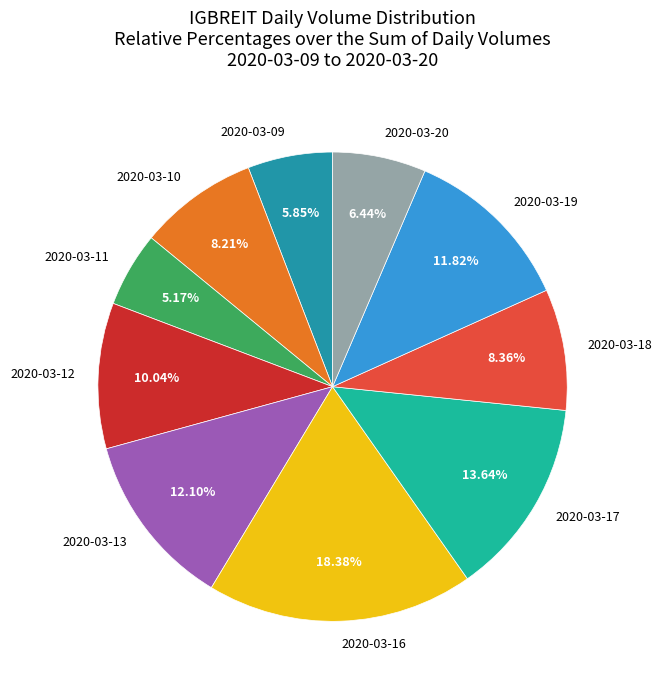

The 2020-03-19 slice represents 12% of the pie. True or false?

True